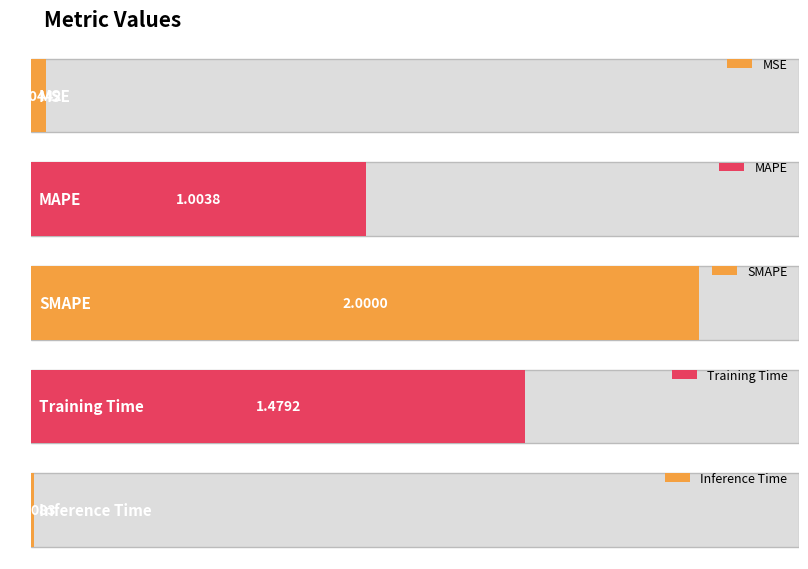

Reading left to right, transcribe all the data shown in this chart.

0.0	1.0	2.0	1.5	0.0